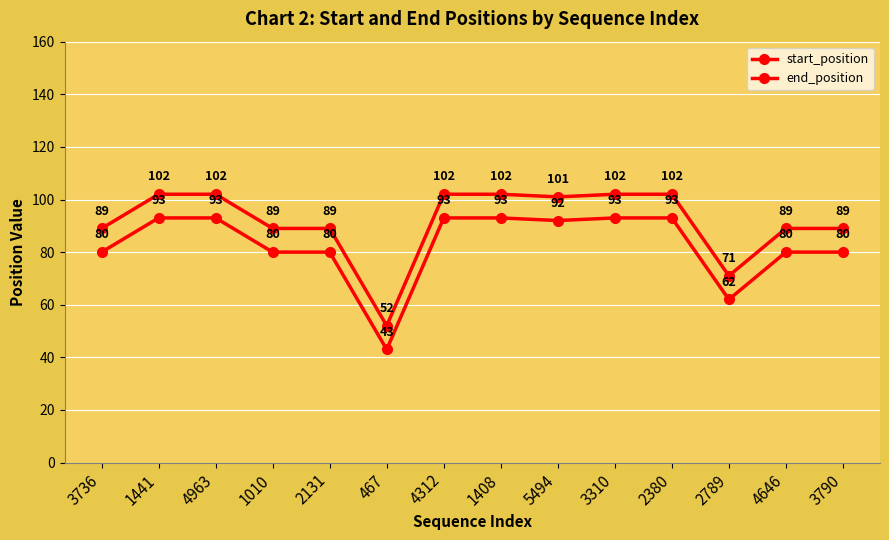

Where is the first local minimum for start_position?

467